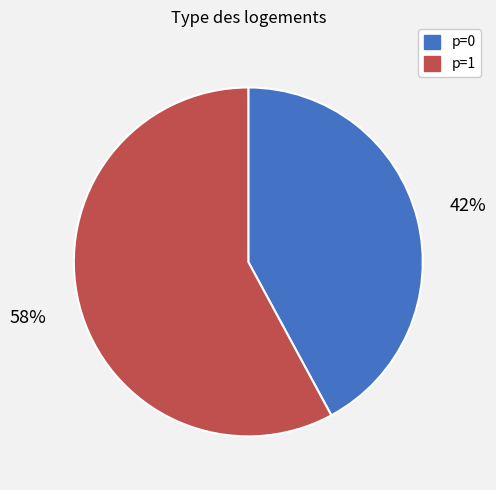

Does p=0 represent more than half of the total?

No